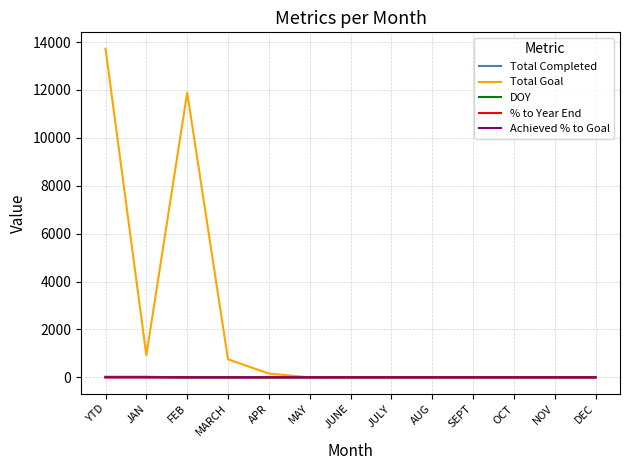

How many values in the Achieved % to Goal series exceed 0?

2